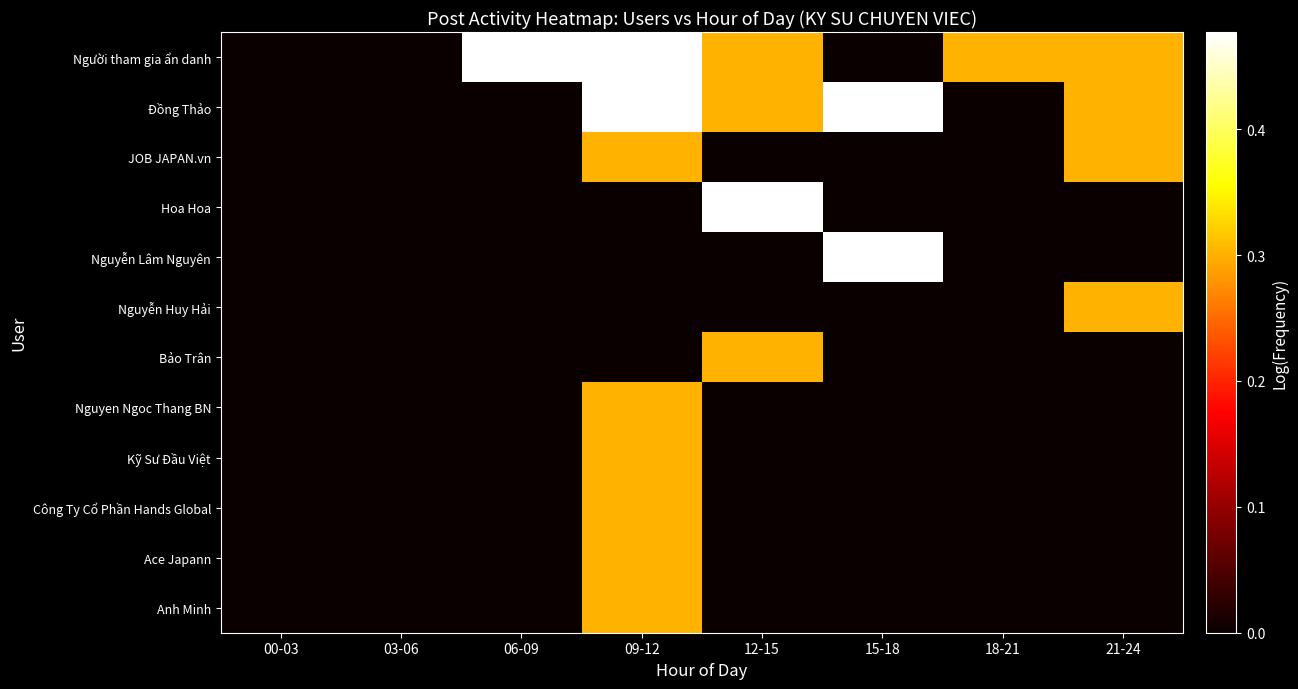

Reading right to left, what are all the values shown in this chart?

Người tham gia ẩn danh: 21-24=0.3	18-21=0.3	15-18=0.0	12-15=0.3	09-12=0.5	06-09=0.5	03-06=0.0	00-03=0.0
Đồng Thảo: 21-24=0.3	18-21=0.0	15-18=0.5	12-15=0.3	09-12=0.5	06-09=0.0	03-06=0.0	00-03=0.0
JOB JAPAN.vn: 21-24=0.3	18-21=0.0	15-18=0.0	12-15=0.0	09-12=0.3	06-09=0.0	03-06=0.0	00-03=0.0
Hoa Hoa: 21-24=0.0	18-21=0.0	15-18=0.0	12-15=0.5	09-12=0.0	06-09=0.0	03-06=0.0	00-03=0.0
Nguyễn Lâm Nguyên: 21-24=0.0	18-21=0.0	15-18=0.5	12-15=0.0	09-12=0.0	06-09=0.0	03-06=0.0	00-03=0.0
Nguyễn Huy Hải: 21-24=0.3	18-21=0.0	15-18=0.0	12-15=0.0	09-12=0.0	06-09=0.0	03-06=0.0	00-03=0.0
Bảo Trân: 21-24=0.0	18-21=0.0	15-18=0.0	12-15=0.3	09-12=0.0	06-09=0.0	03-06=0.0	00-03=0.0
Nguyen Ngoc Thang BN: 21-24=0.0	18-21=0.0	15-18=0.0	12-15=0.0	09-12=0.3	06-09=0.0	03-06=0.0	00-03=0.0
Kỹ Sư Đầu Việt: 21-24=0.0	18-21=0.0	15-18=0.0	12-15=0.0	09-12=0.3	06-09=0.0	03-06=0.0	00-03=0.0
Công Ty Cổ Phần Hands Global: 21-24=0.0	18-21=0.0	15-18=0.0	12-15=0.0	09-12=0.3	06-09=0.0	03-06=0.0	00-03=0.0
Ace Japann: 21-24=0.0	18-21=0.0	15-18=0.0	12-15=0.0	09-12=0.3	06-09=0.0	03-06=0.0	00-03=0.0
Anh Minh: 21-24=0.0	18-21=0.0	15-18=0.0	12-15=0.0	09-12=0.3	06-09=0.0	03-06=0.0	00-03=0.0